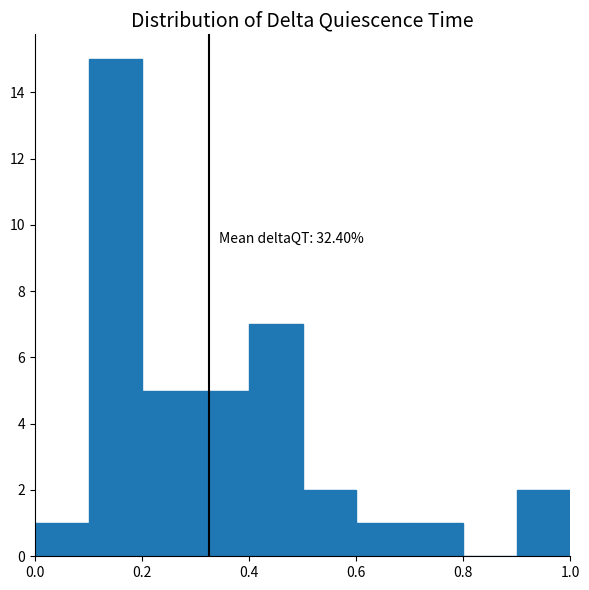

Over which range of the x-axis is the bar tallest?

0.1 to 0.2